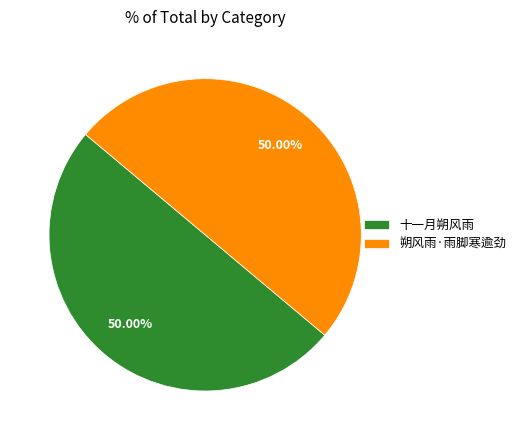

What is the total percentage of 十一月朔风雨 and 朔风雨·雨脚寒逾劲?

100.0%